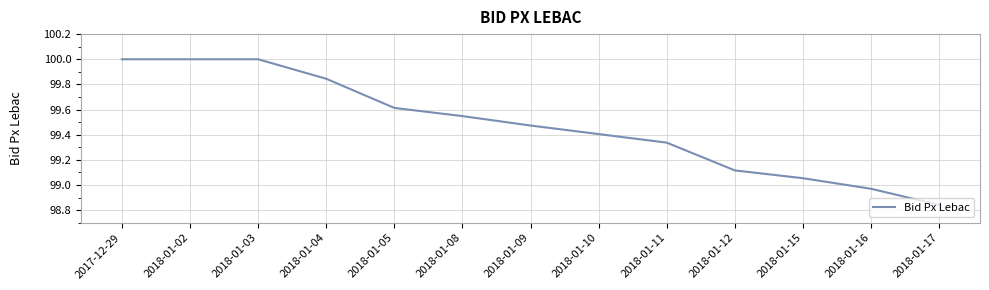

Which category has the lowest value across all series?

2018-01-17